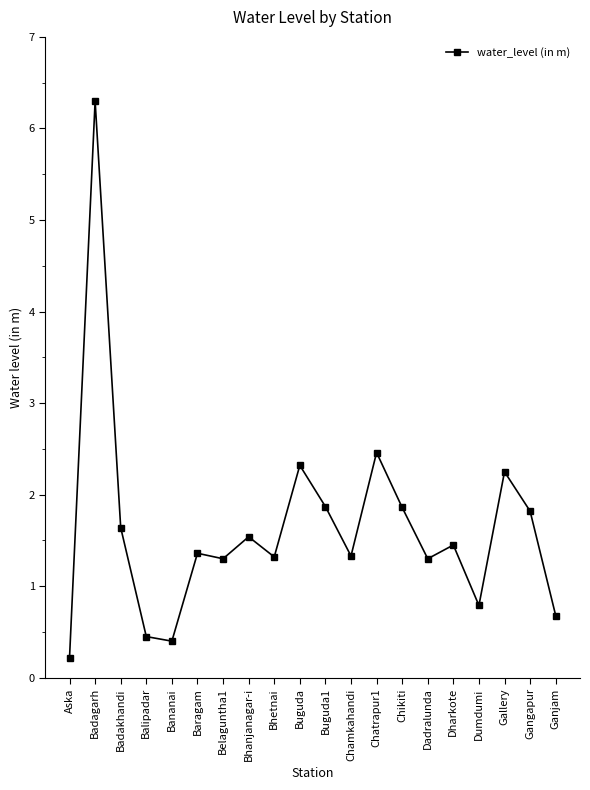

What is the label of the 18th point from the left?

Gallery